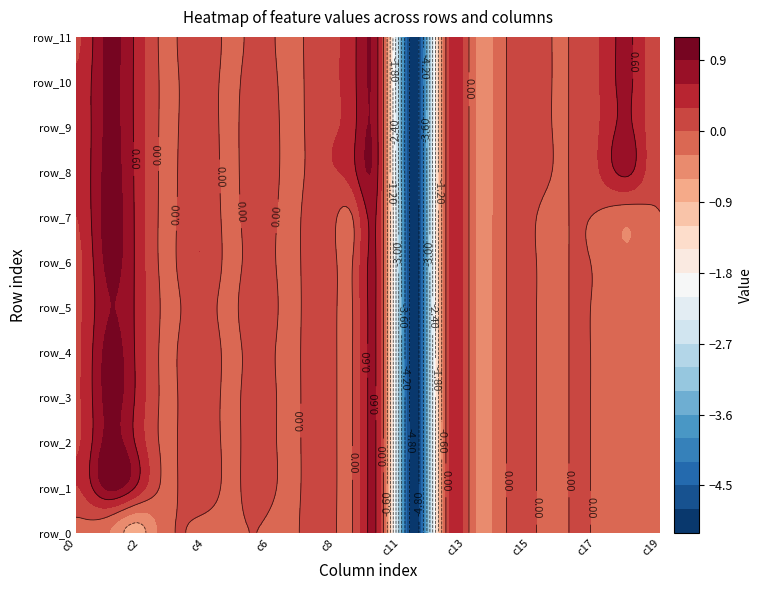

What is the total value across all series at 0?

3.0